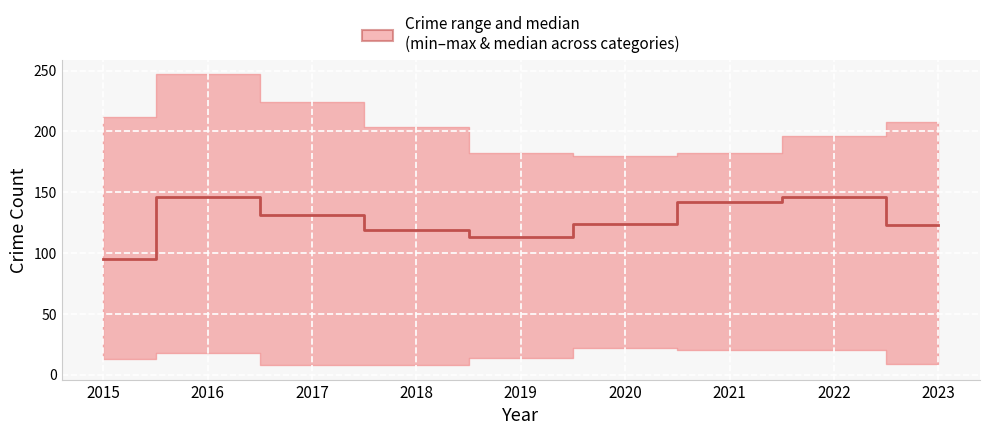

Reading left to right, list all the values displayed in this chart.

95	146	131	119	113	124	142	146	123